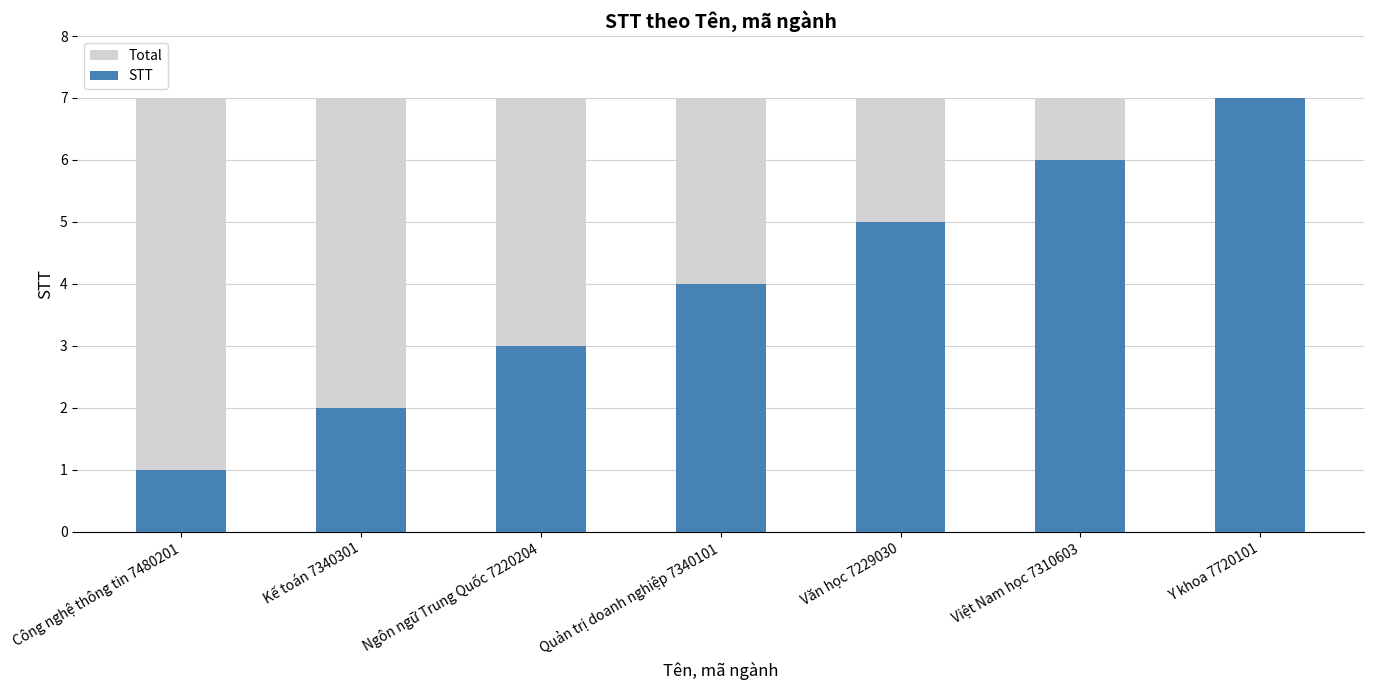

List the series in order of their overall mean, lowest first.

STT, Total